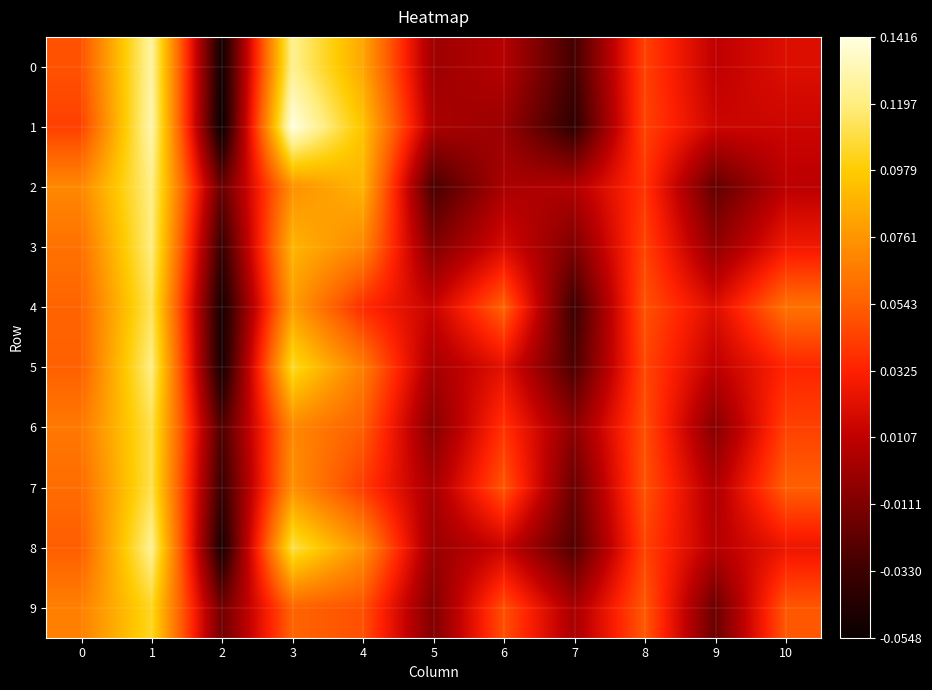

At how many categories does at least one series exceed 0?

10